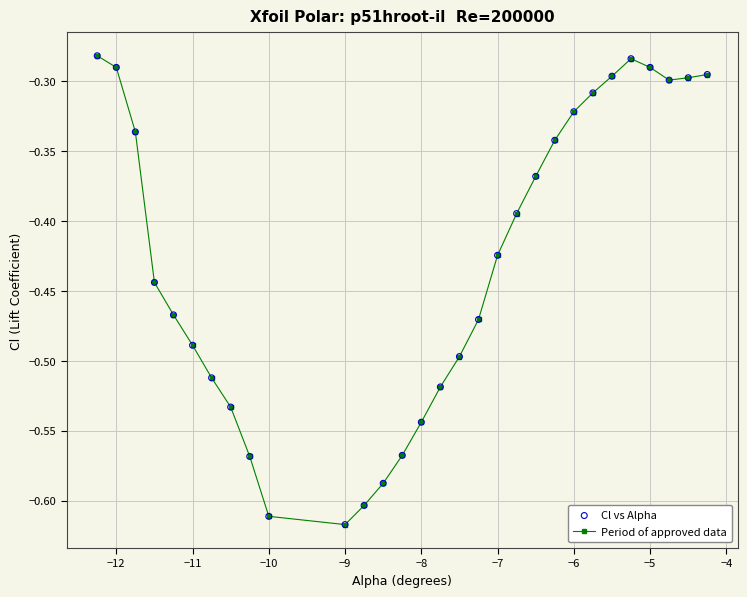

What is the difference between the second highest and minimum values?

0.3